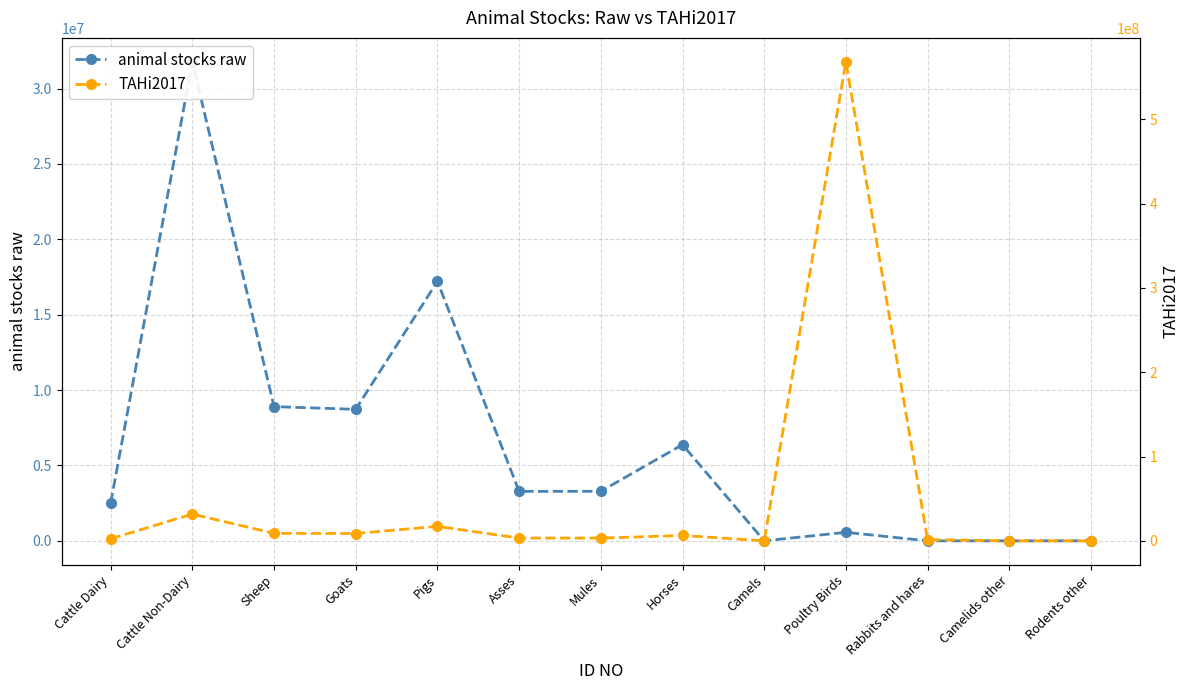

Count the number of categories in the chart.

13